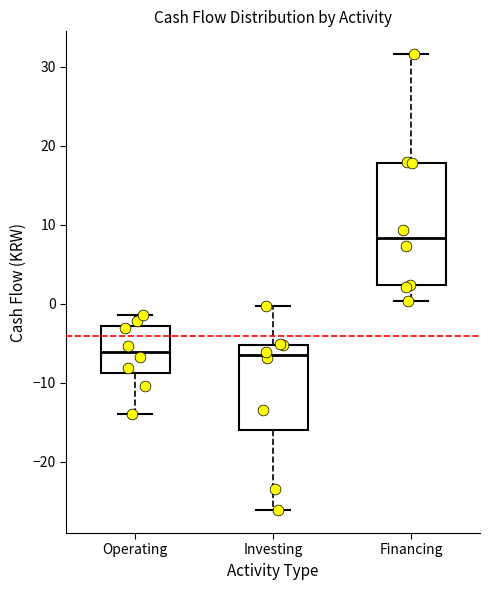

Comparing the boxes themselves (not the whiskers), which one is the tallest?

Financing